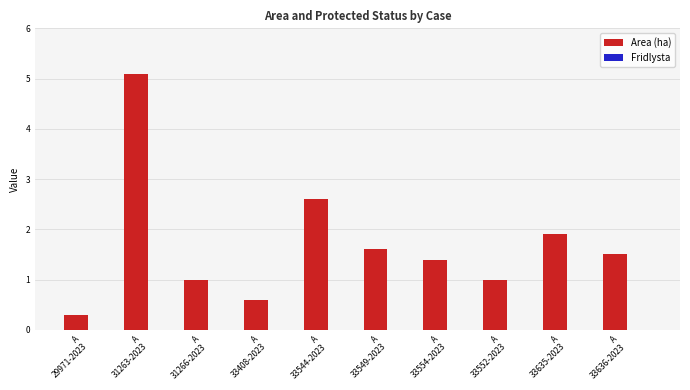

What is the value of the 9th bar from the left?

1.9